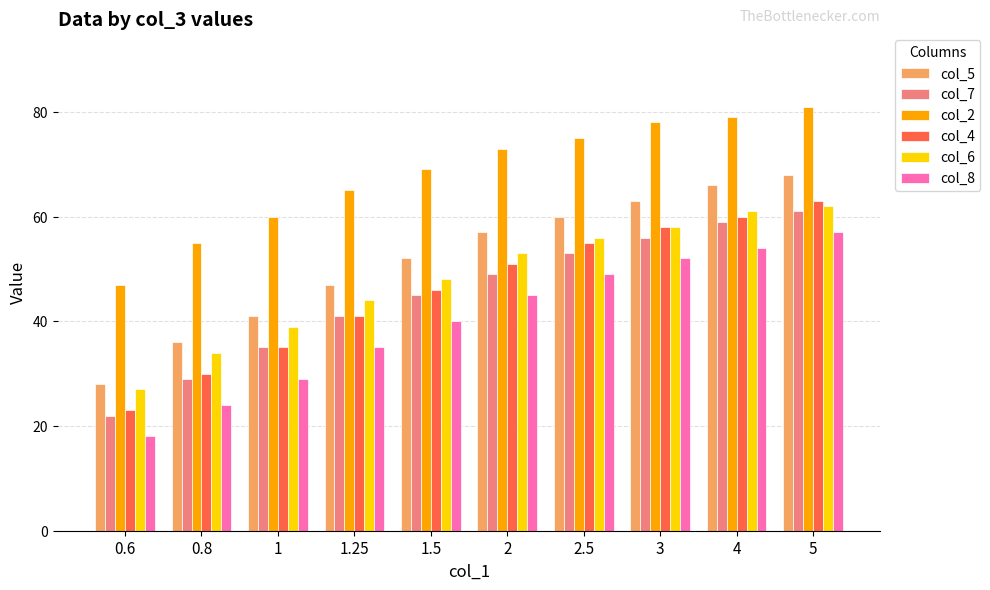

What is the label of the 6th bar from the right?

1.5